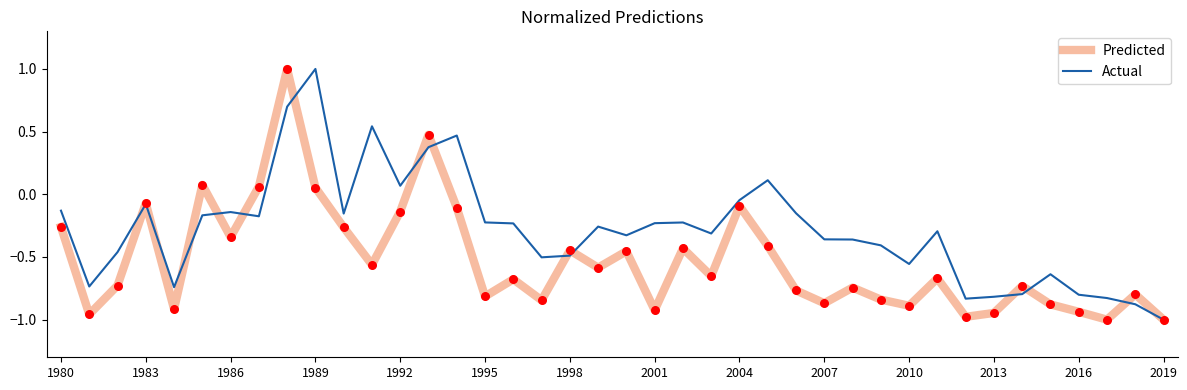

Which series has the largest total across all categories?

Actual